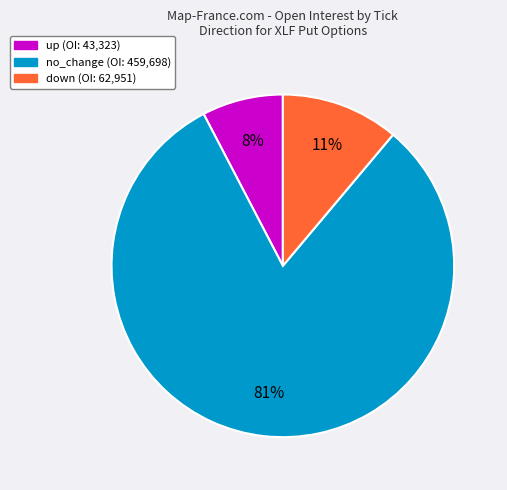

Does any single category account for the majority?

Yes